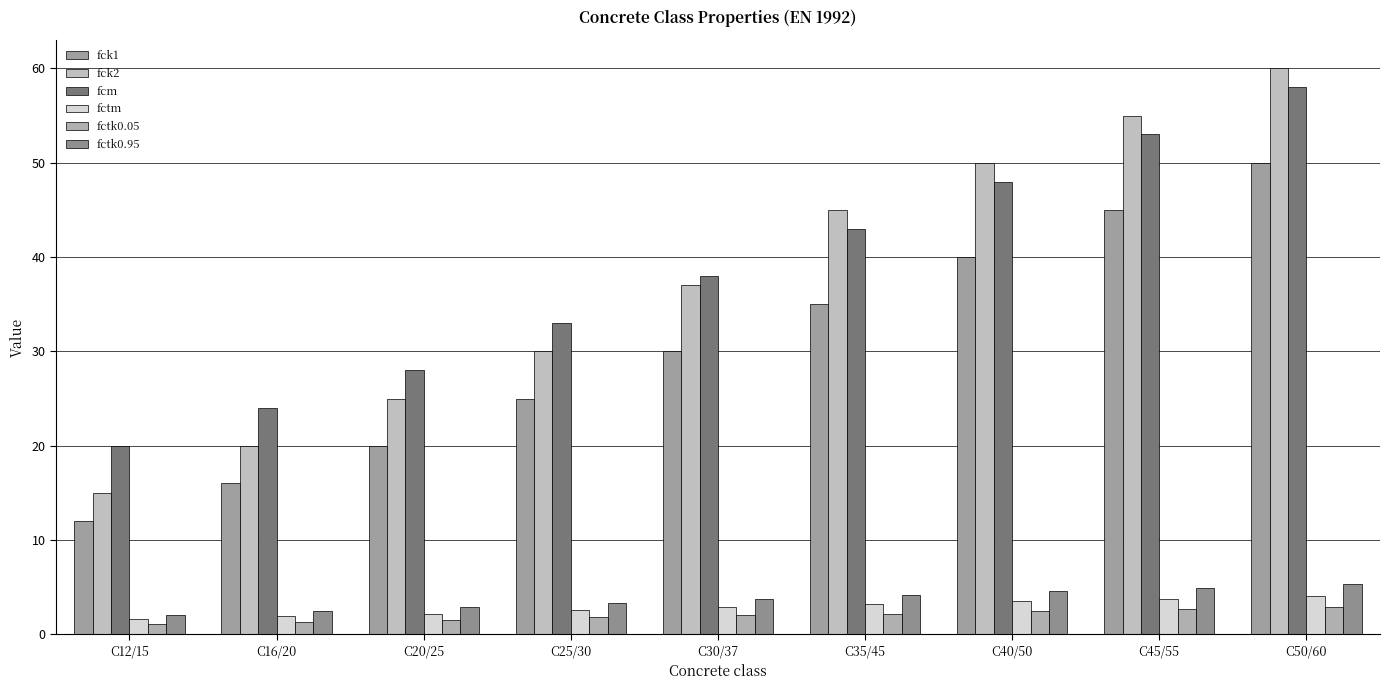

Reading right to left, list all the values displayed in this chart.

fck1: 50.0	45.0	40.0	35.0	30.0	25.0	20.0	16.0	12.0
fck2: 60.0	55.0	50.0	45.0	37.0	30.0	25.0	20.0	15.0
fcm: 58.0	53.0	48.0	43.0	38.0	33.0	28.0	24.0	20.0
fctm: 4.1	3.8	3.5	3.2	2.9	2.6	2.2	1.9	1.6
fctk0.05: 2.9	2.7	2.5	2.2	2.0	1.8	1.5	1.3	1.1
fctk0.95: 5.3	4.9	4.6	4.2	3.8	3.3	2.9	2.5	2.0